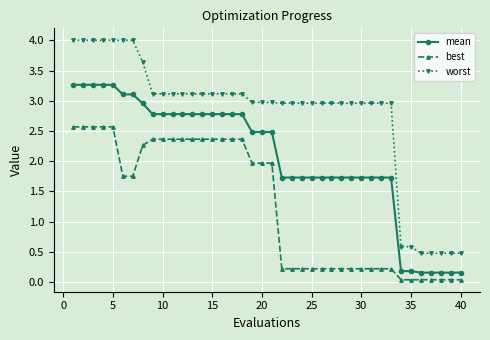

What is the value of the mean point at the 26th from the left?

1.7